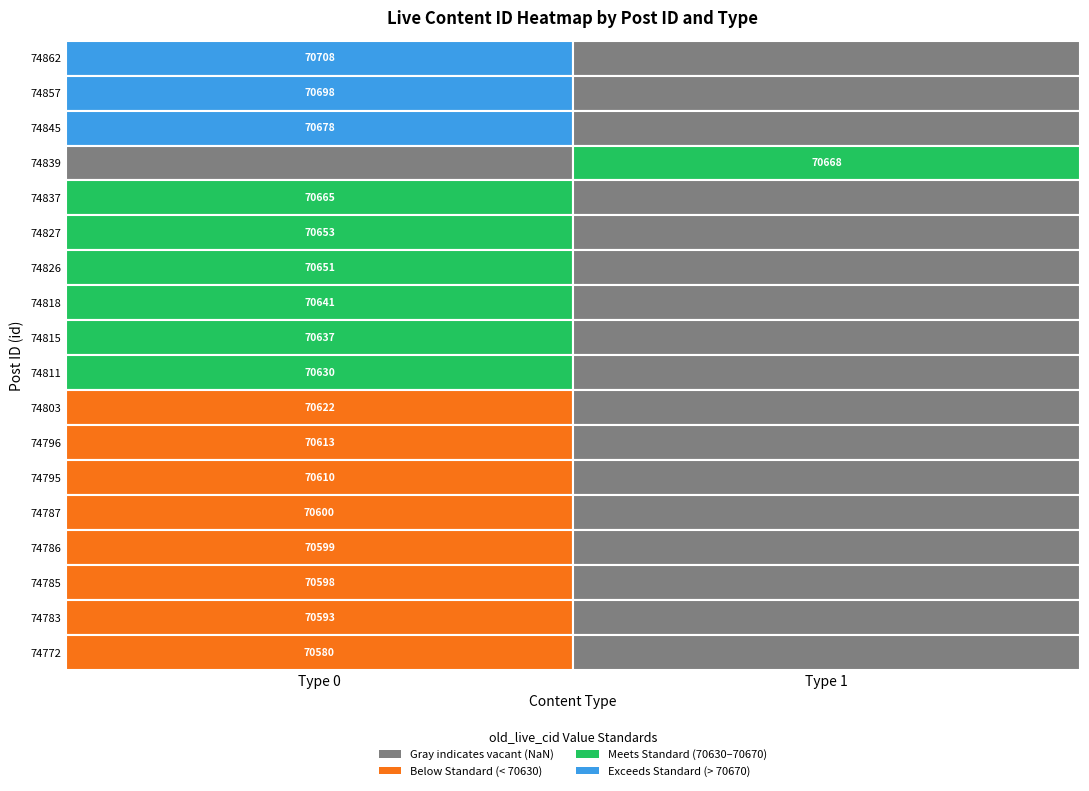

What is the total value across all series at old_live_cid?

1271444